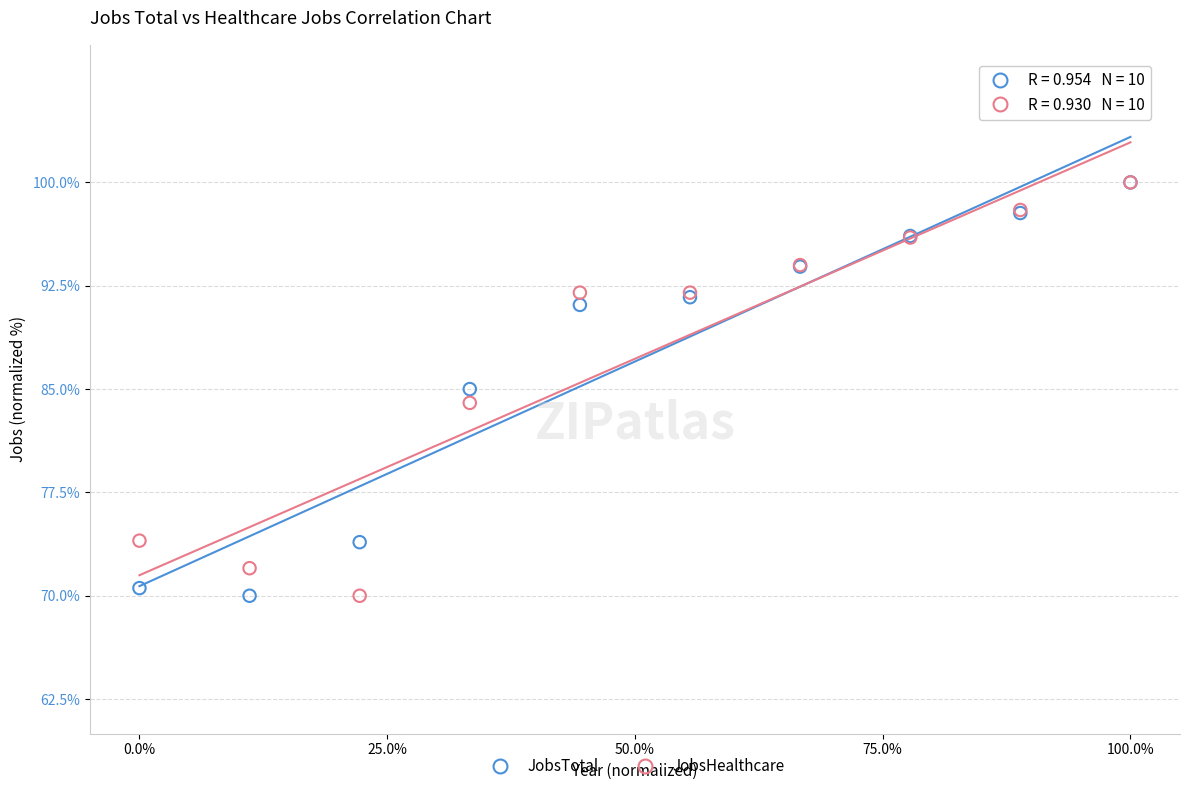

What are all the series names shown in the legend?

JobsTotal, JobsHealthcare